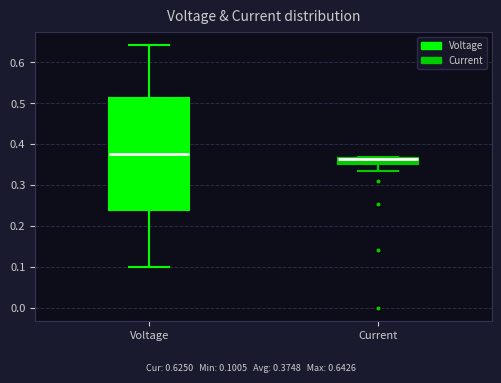

Which box's median line is the highest?

Voltage